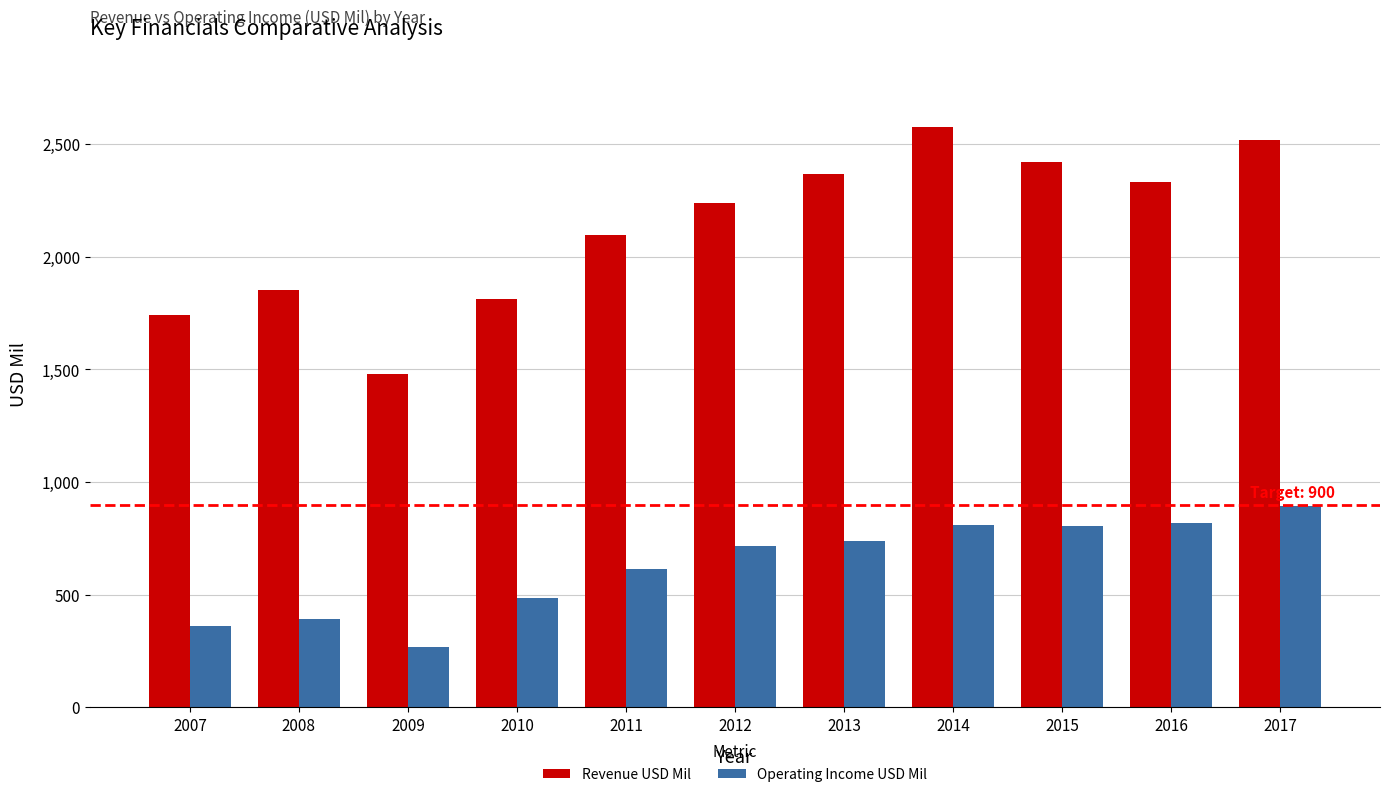

Which series has the widest spread of values?

Revenue USD Mil